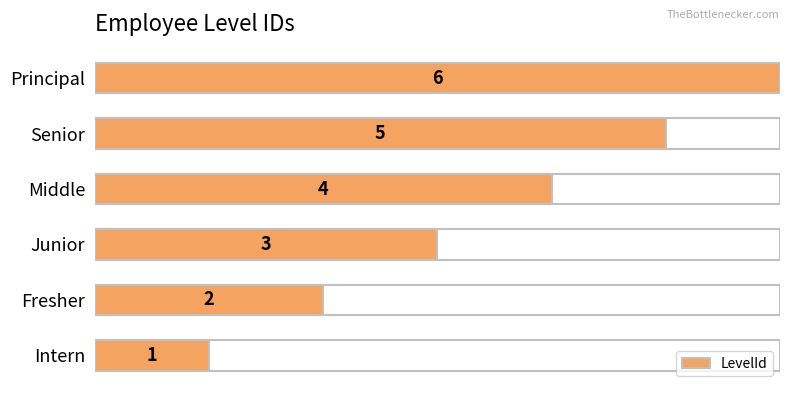

How many data points does each series have?

6